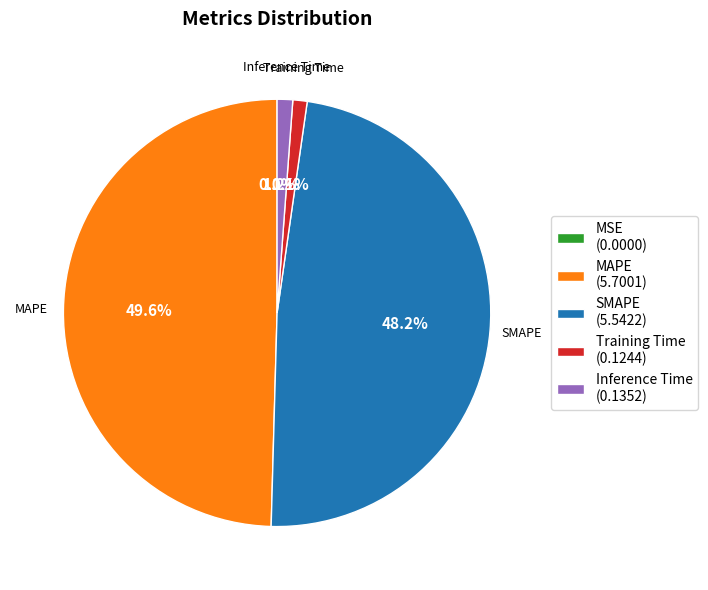

What is the largest slice in the pie chart?

MAPE